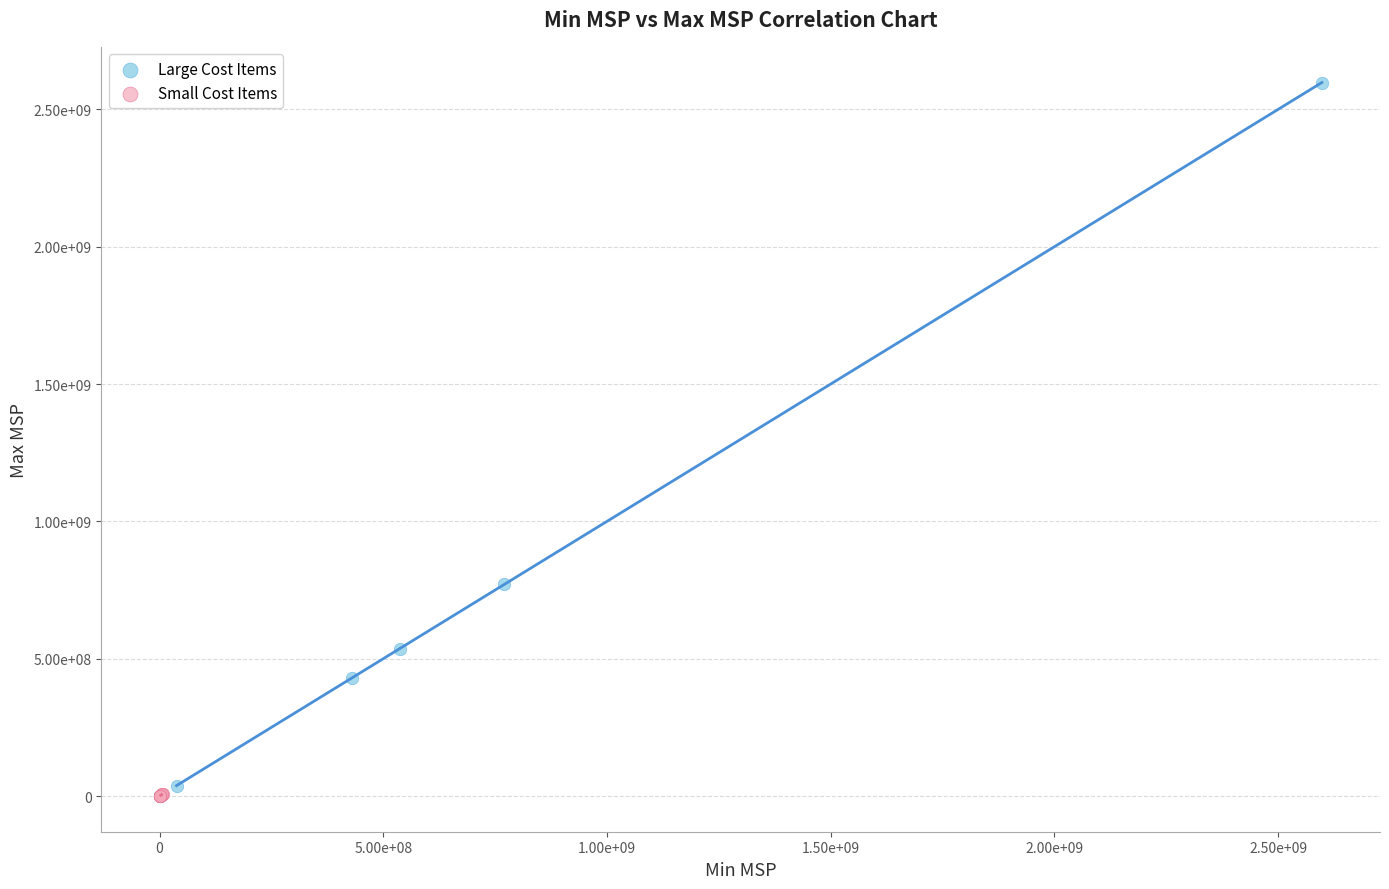

What are all the series names shown in the legend?

Large Cost Items, Small Cost Items